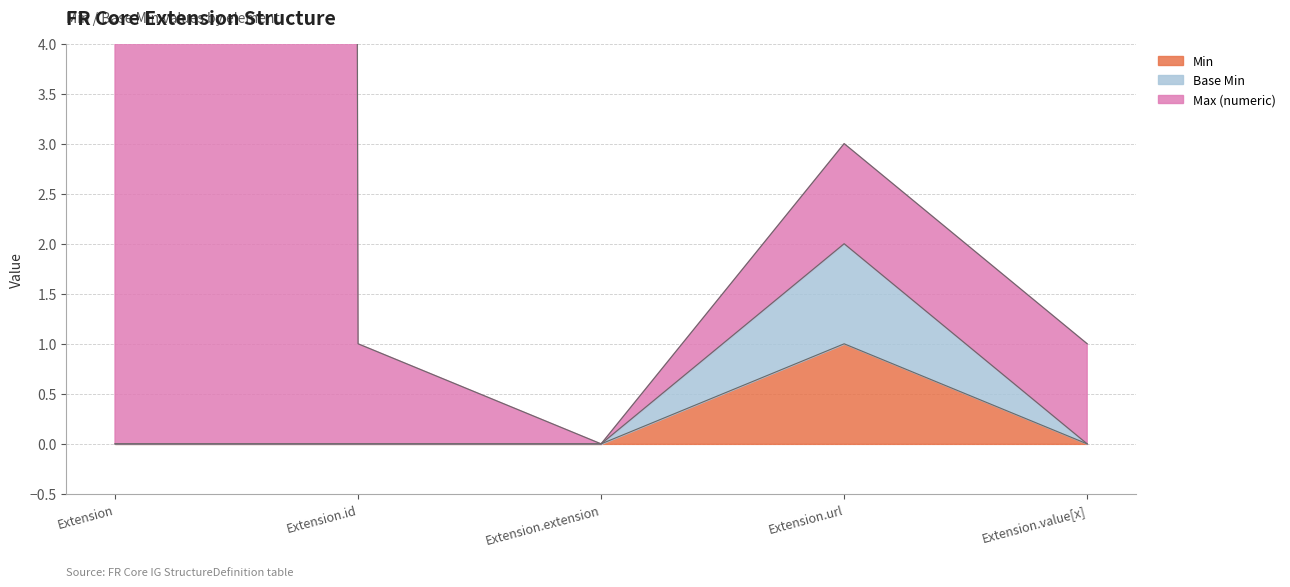

The value of Min at Extension.url is 1. True or false?

True